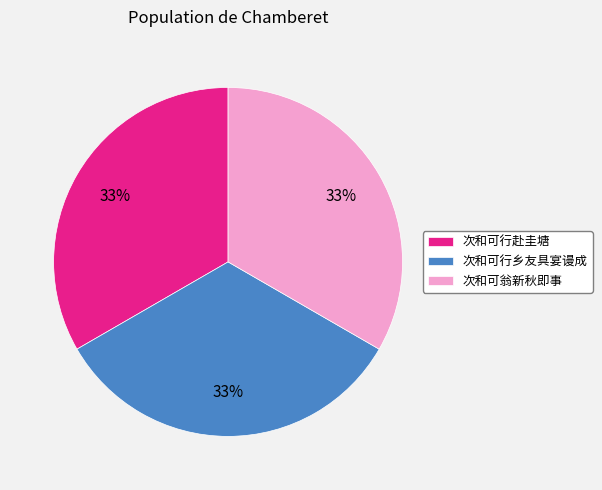

To the nearest percent, what percentage of the pie is 次和可行乡友具宴谩成?

33%